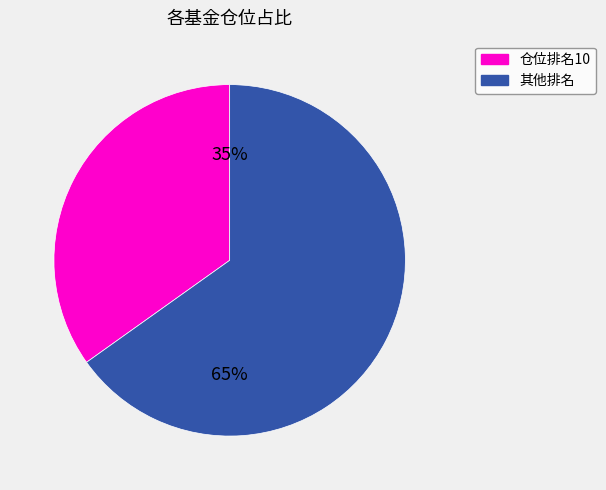

Does any single category account for the majority?

Yes